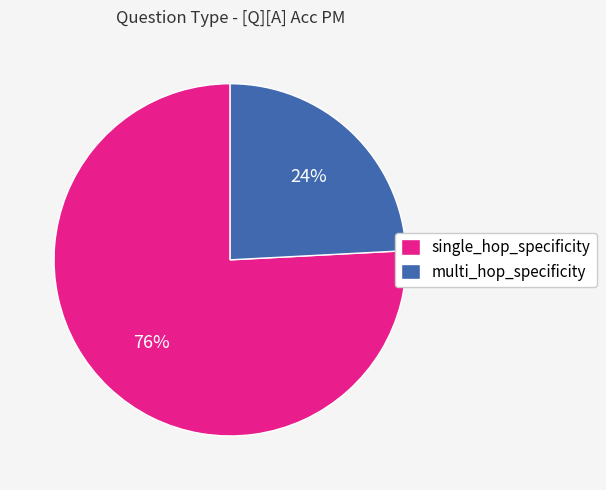

Rank the categories by value from highest to lowest.

single_hop_specificity, multi_hop_specificity